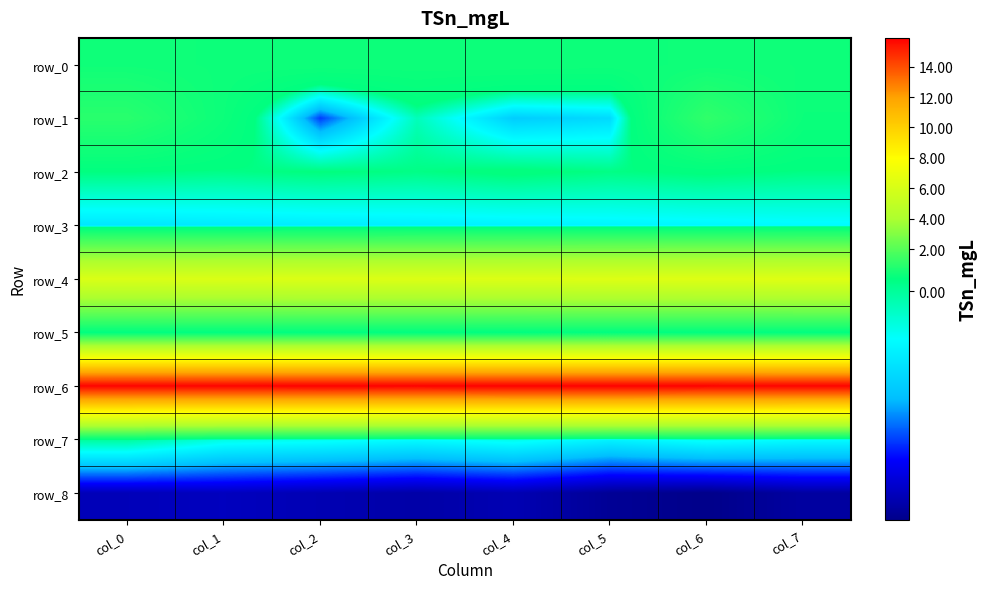

At how many categories does at least one series exceed 4?

8